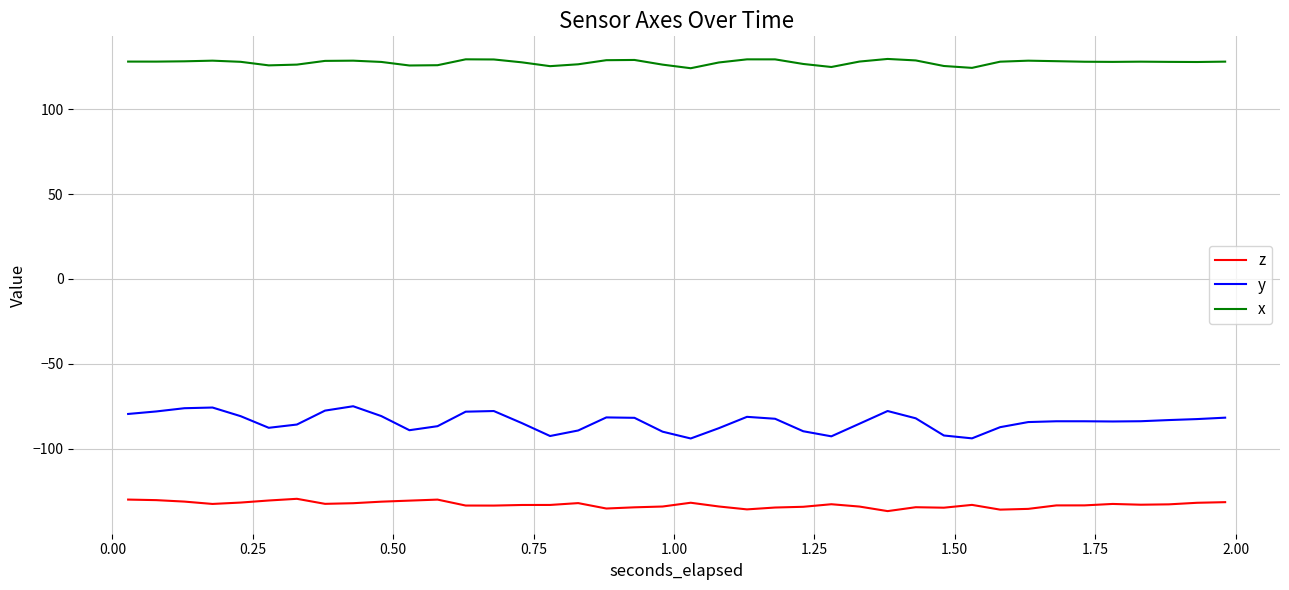

Which series has the largest range (max minus min)?

y